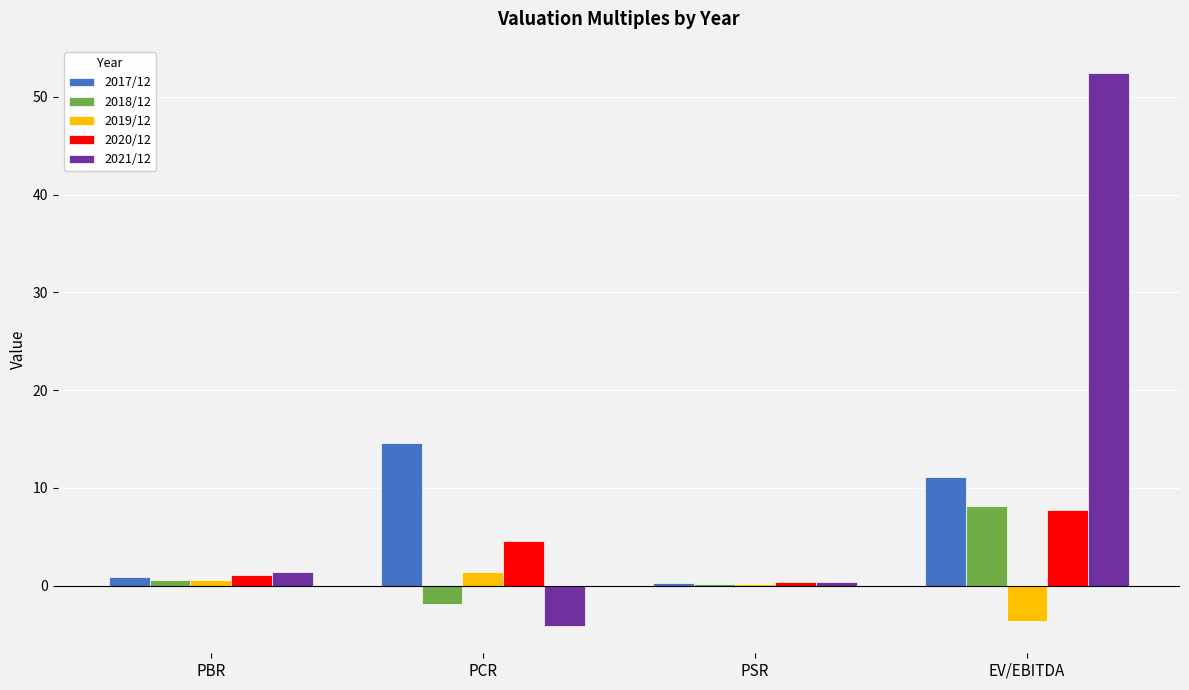

Is the value of 2017/12 at PSR greater than the value of 2018/12 at PCR?

Yes